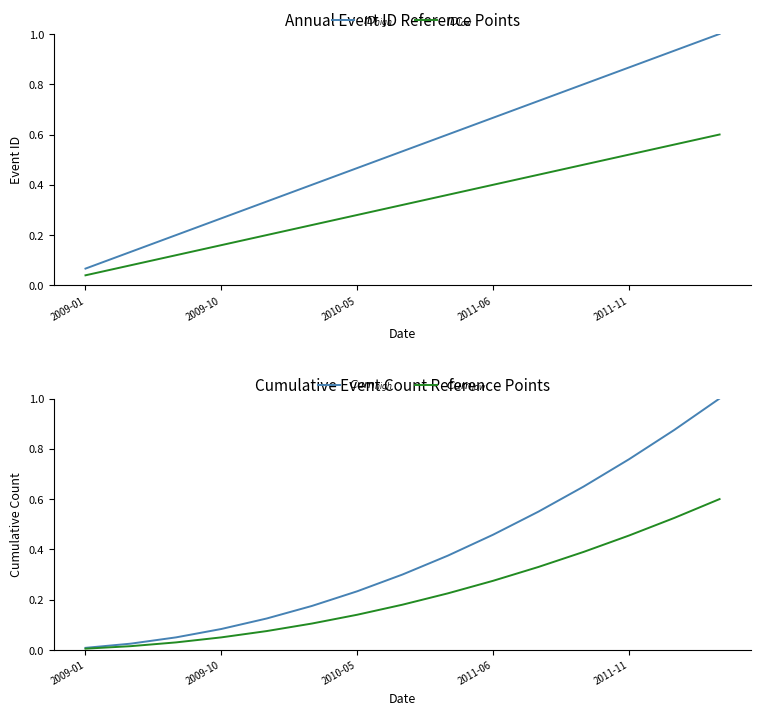

What is the label of the 15th point from the left?

14